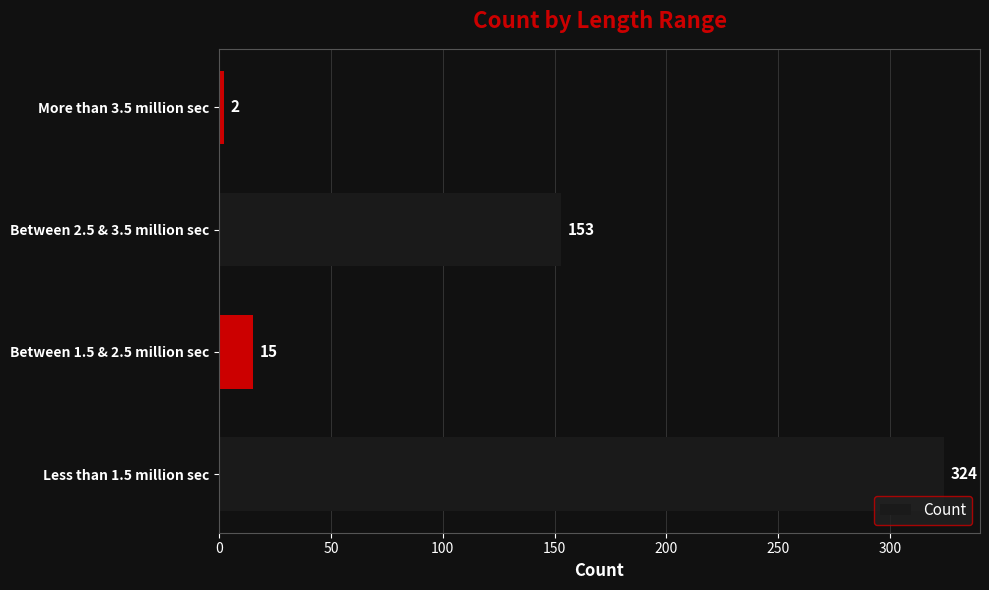

Are the bars horizontal?

Yes